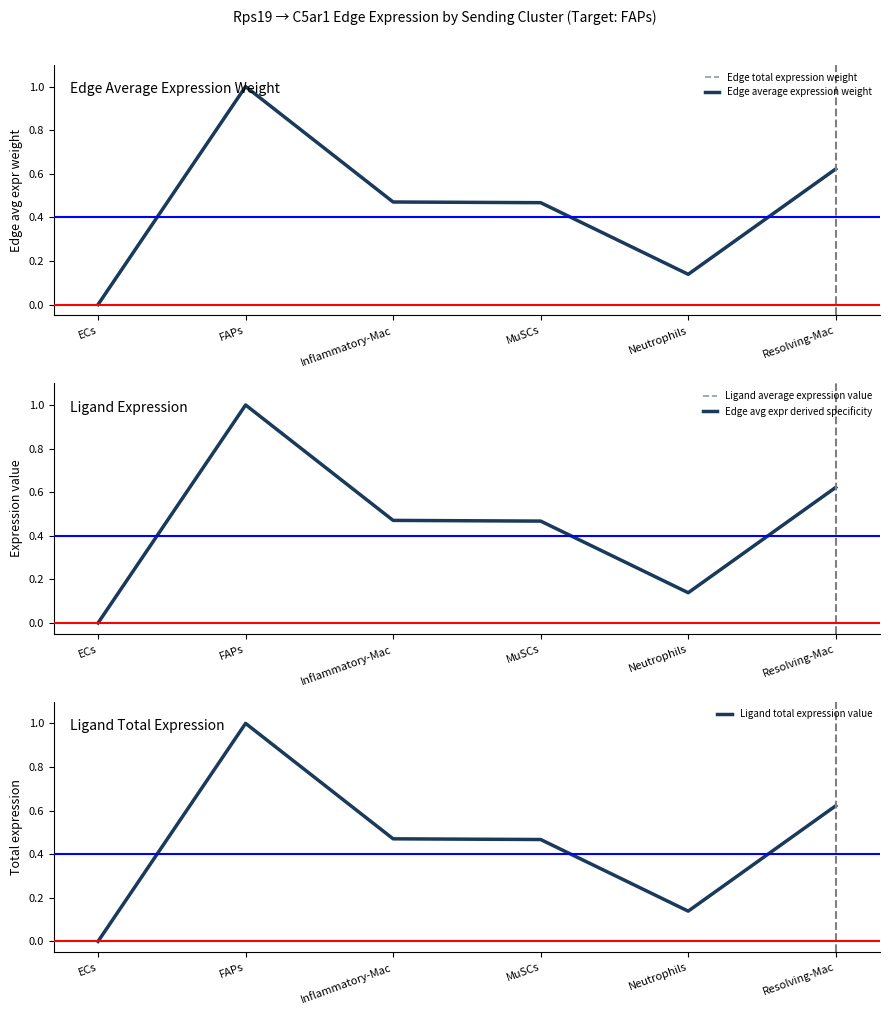

What is the label of the 5th point from the right?

FAPs